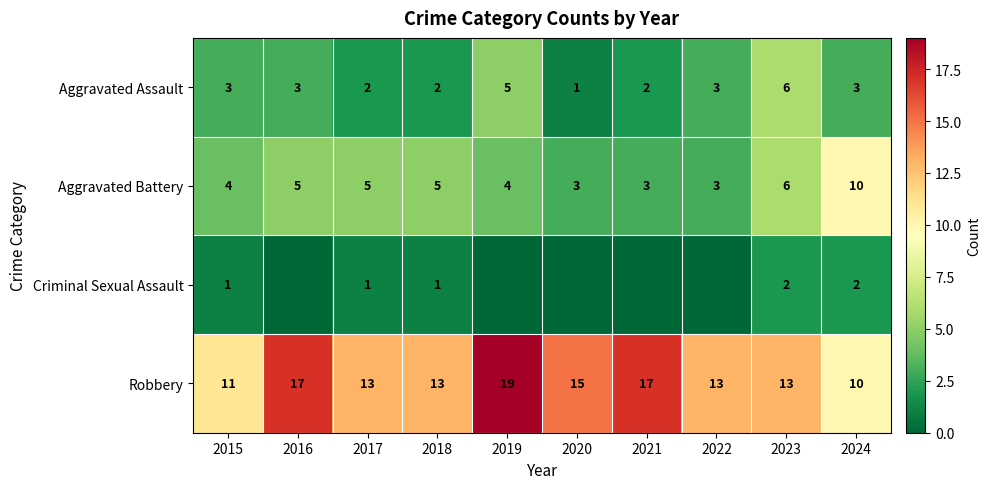

Is the value of Aggravated Battery at 2022 greater than the value of Aggravated Assault at 2021?

Yes